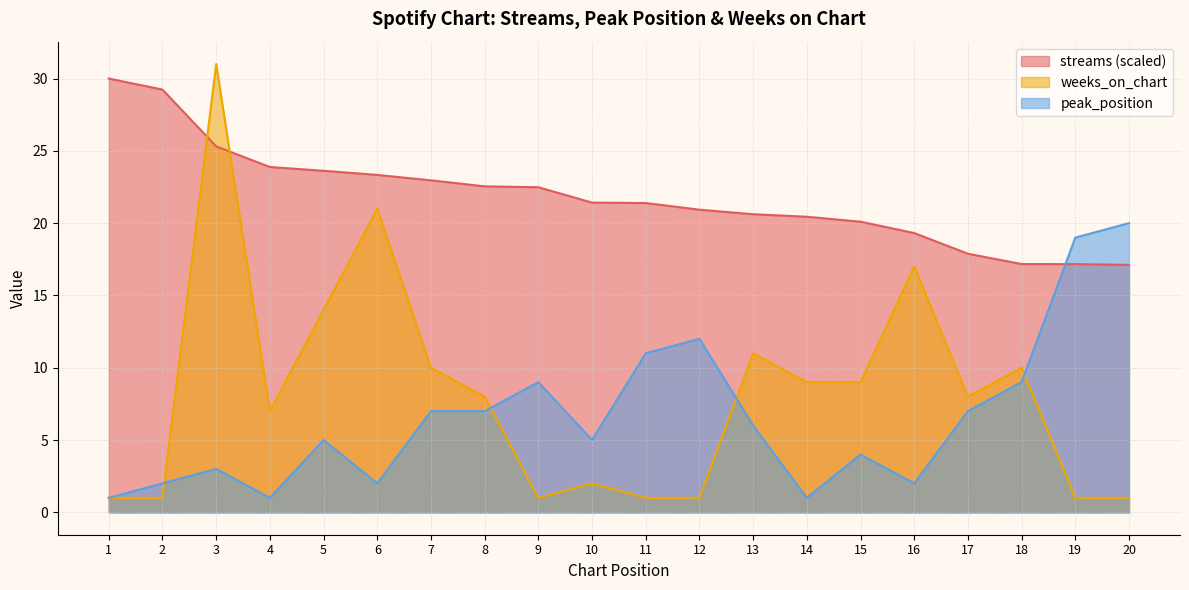

What is the minimum value for peak_position?

1.0